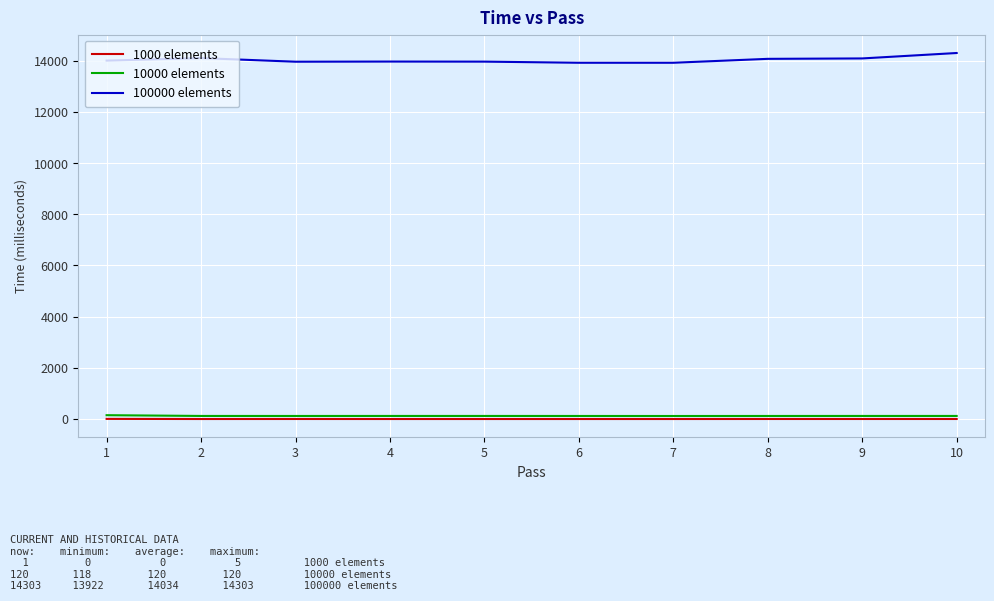

Which label corresponds to the largest value in the chart?

10